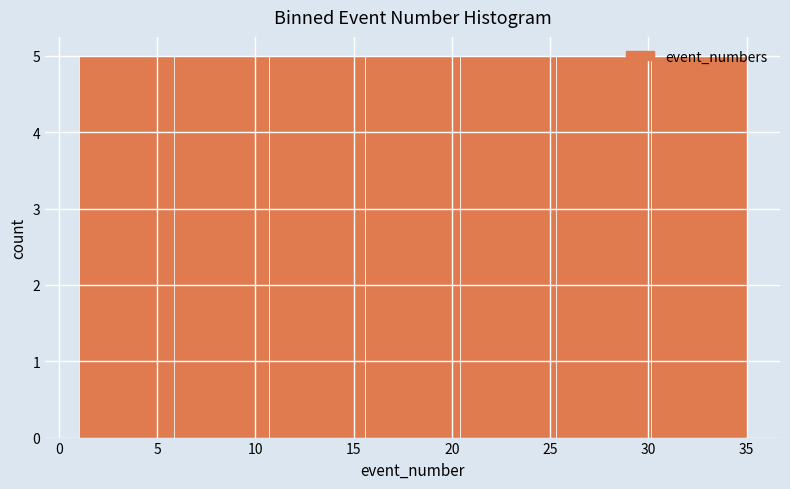

What is the height of the bar covering 30.0 to 35.0 on the x-axis? Neither the bar edges nor the heights are printed on the chart, so give them approximately, as read against the axes.

5